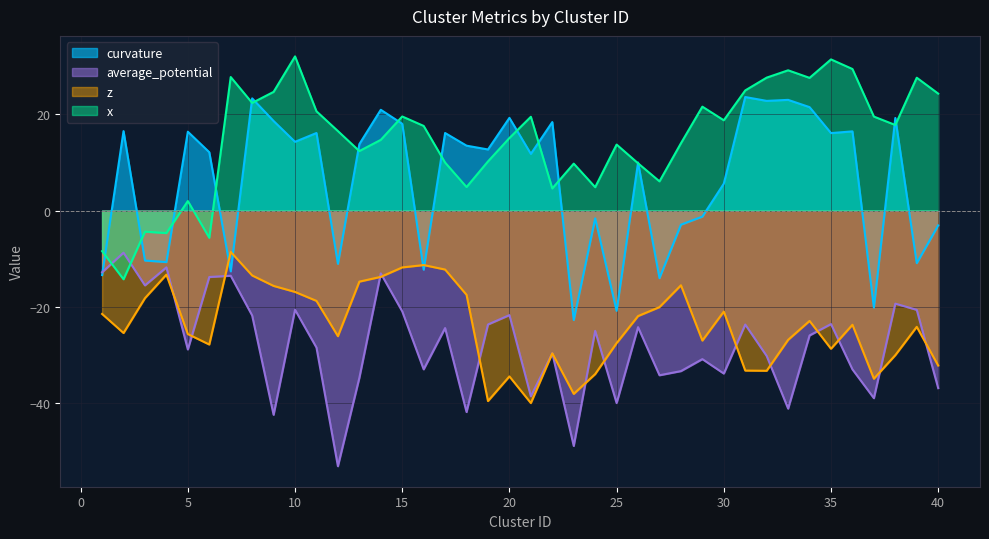

How many times do curvature and average_potential cross each other?

1